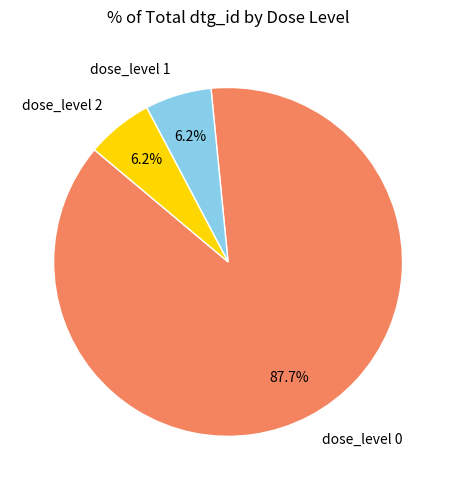

Combined, do dose_level 0 and dose_level 1 account for over 50%?

Yes